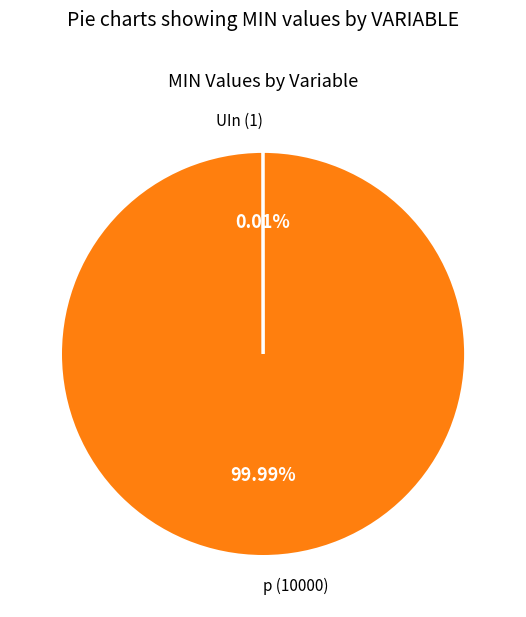

Which category has the biggest portion of the pie?

p